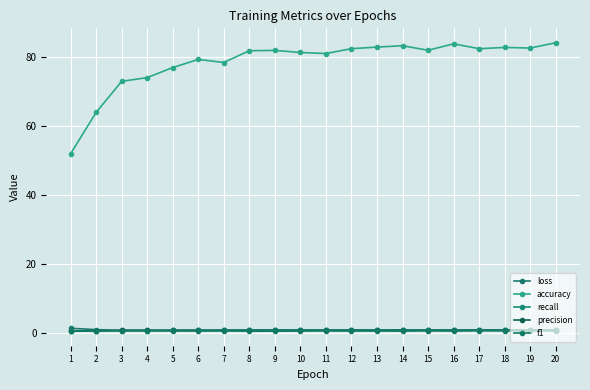

Read the f1 value at 6.

0.8